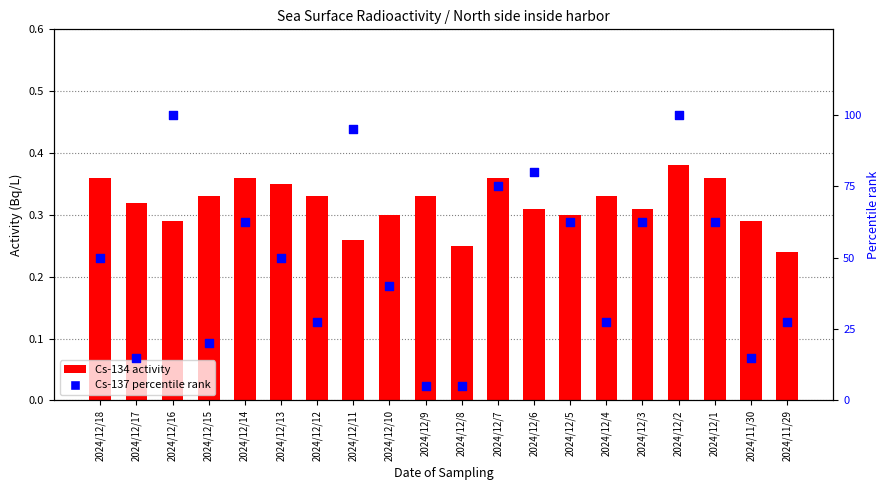

Which series reaches the minimum Y coordinate?

Cs-134 (transformed count)